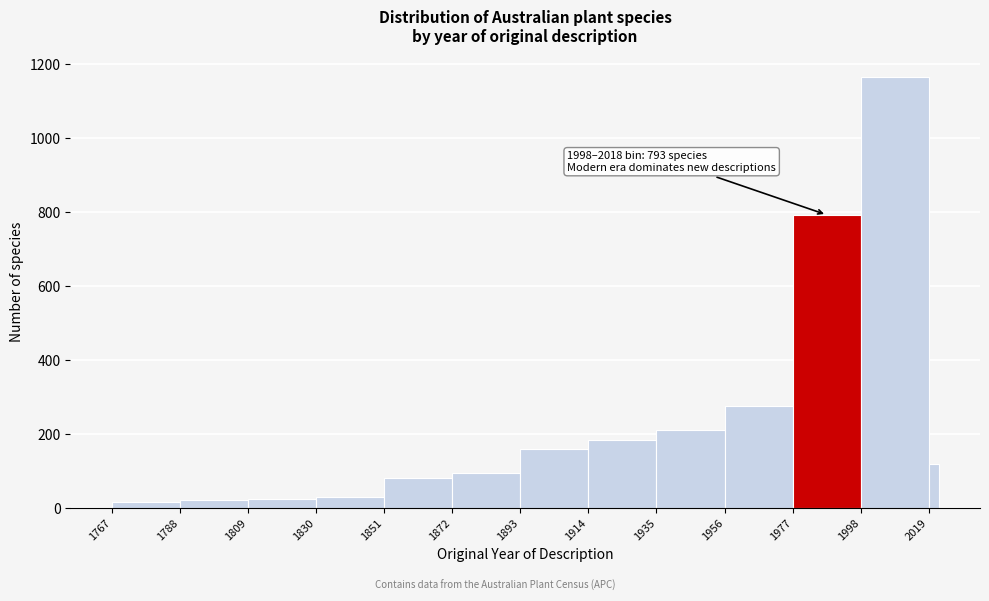

Read against the x-axis, roughly where is the centre of the tallest bar?

2010